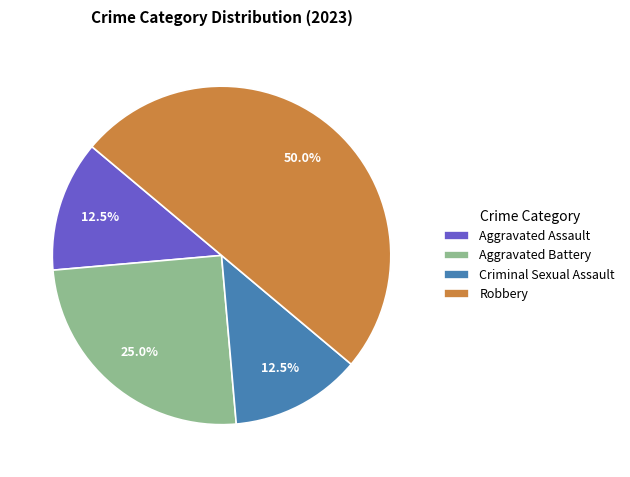

Combined, what portion of the pie is Criminal Sexual Assault and Aggravated Battery?

37.5%